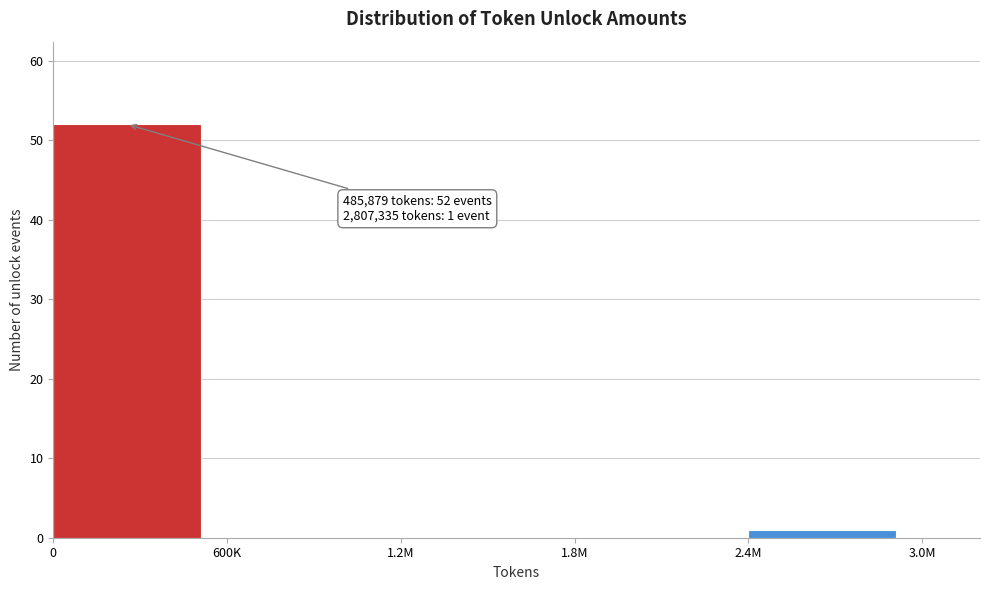

Reading right to left, list all the values displayed in this chart.

2.4M=1	1.8M=0	1.2M=0	600K=0	0=52